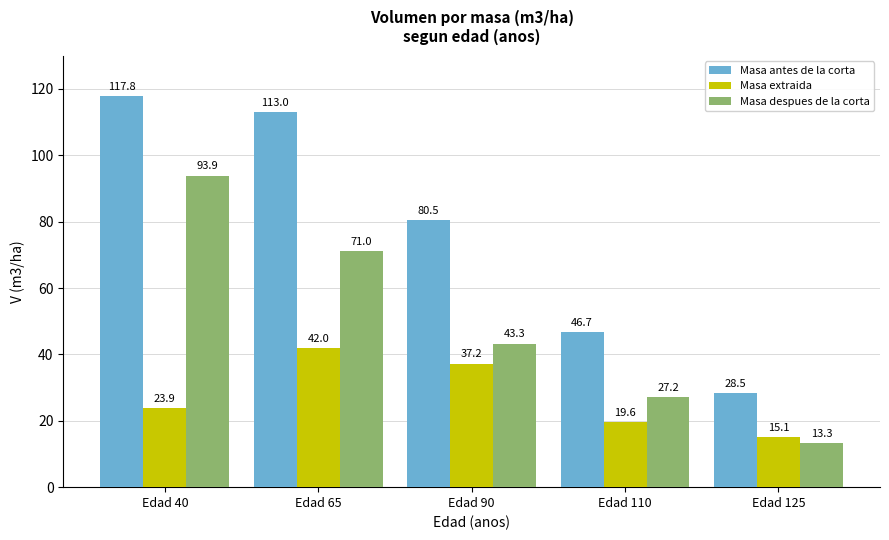

Count the number of categories in the chart.

5